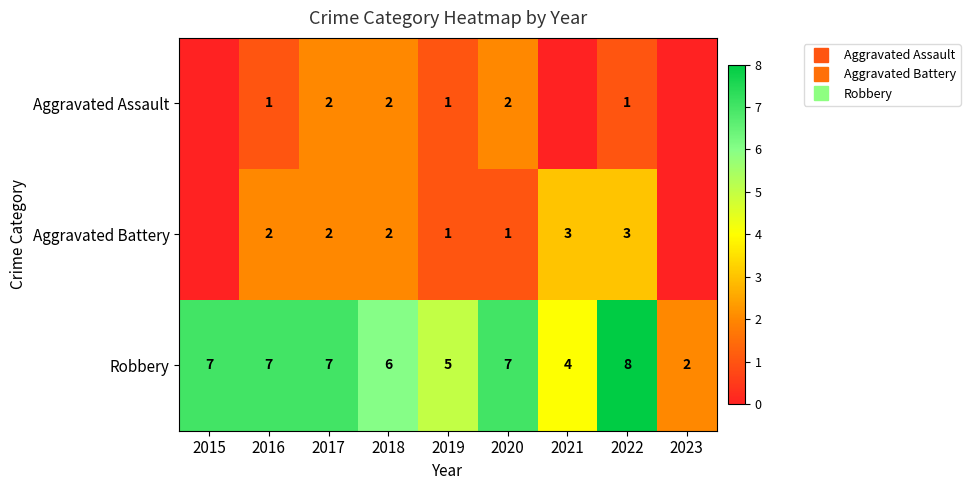

Is it true that Robbery equals 1 at 2018?

False